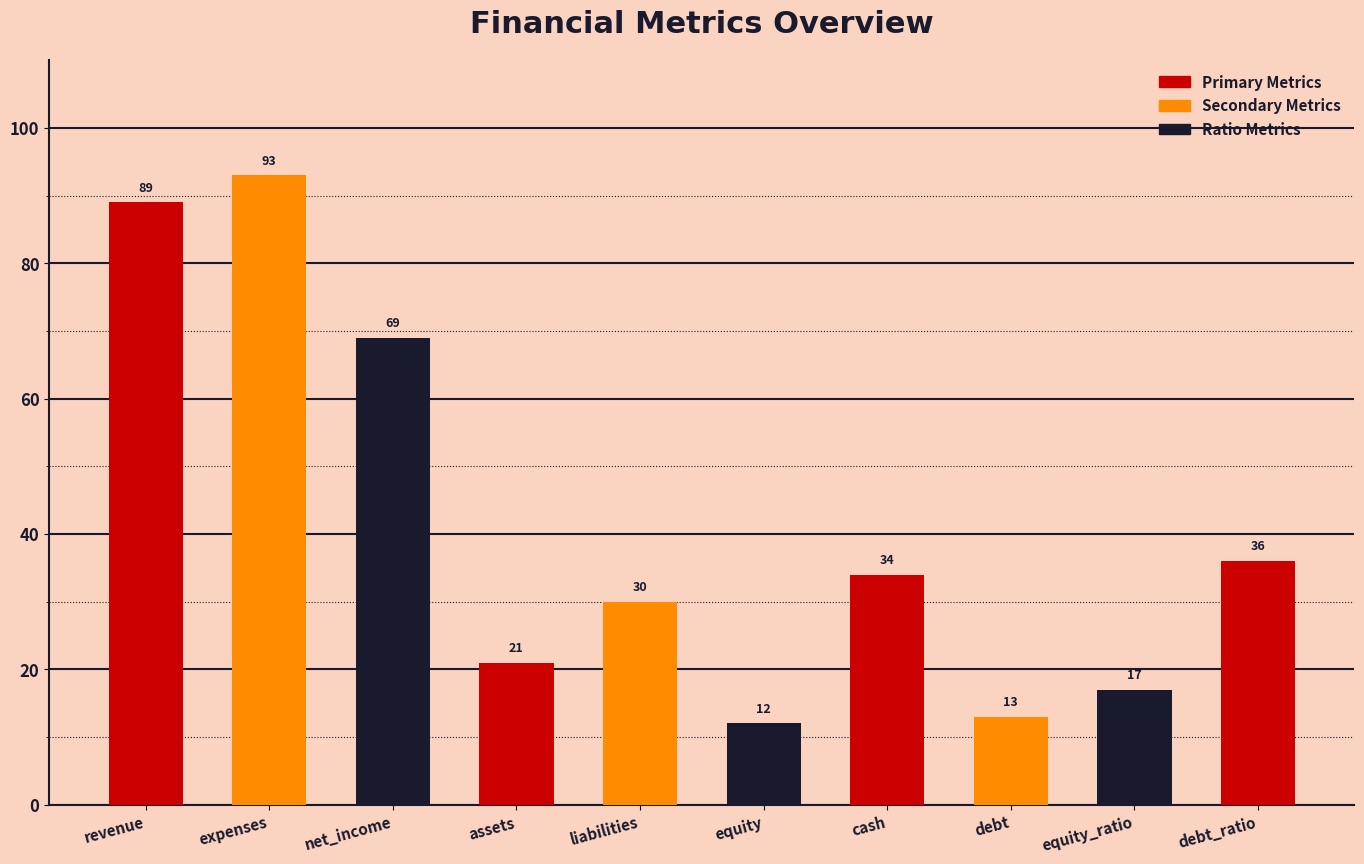

The value at cash is 34. True or false?

True